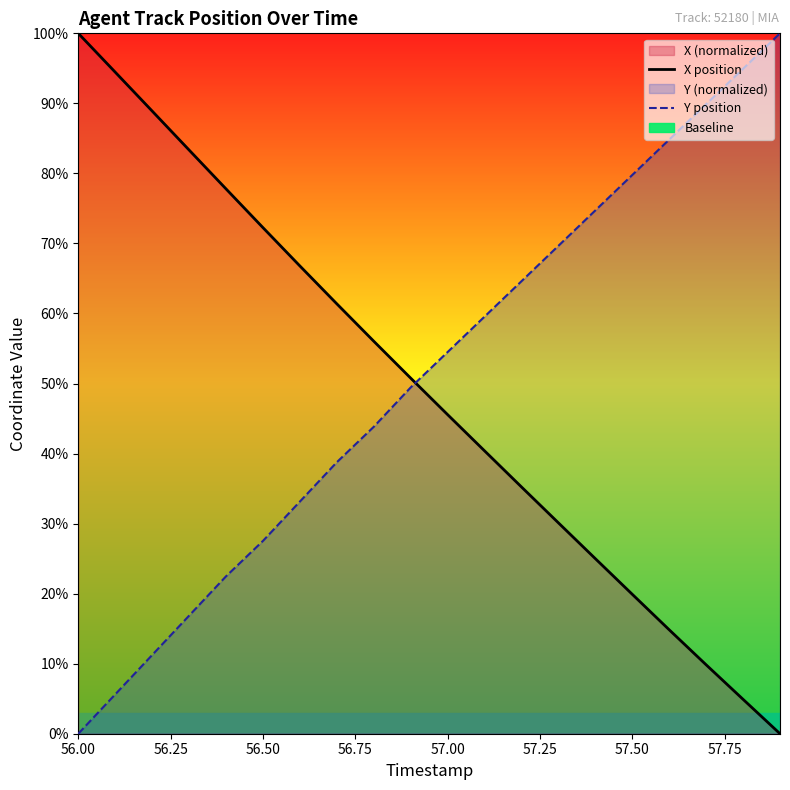

Reading left to right, list all the values displayed in this chart.

X position: 100.0	94.5	88.9	83.3	77.8	72.3	66.8	61.4	56.0	50.8	45.6	40.4	35.2	30.1	25.0	19.9	14.8	9.8	4.9	0.0
Y position: 0.0	5.6	11.2	16.9	22.5	27.5	33.1	38.8	43.8	49.4	54.5	59.6	64.6	69.7	74.7	79.8	84.8	89.9	94.9	100.0